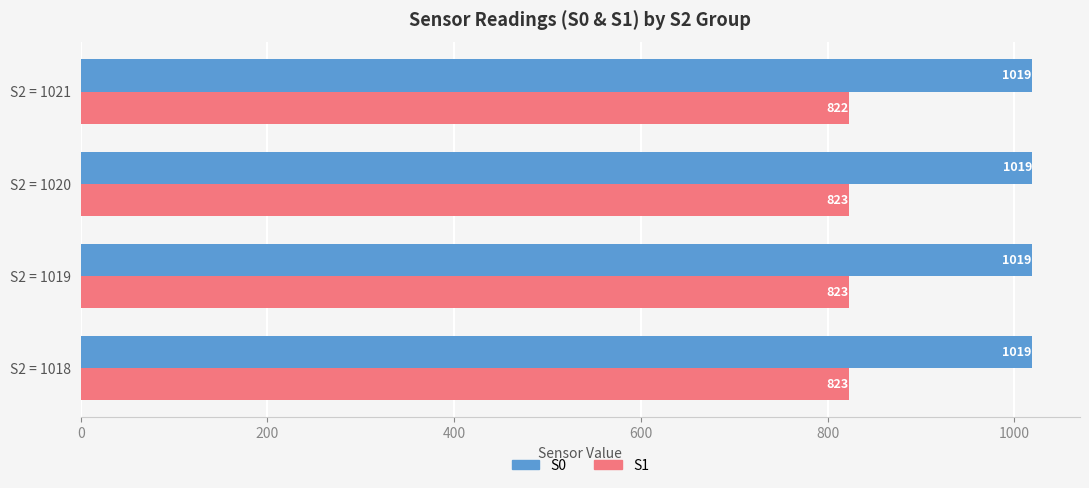

How many categories are shown in the chart?

4